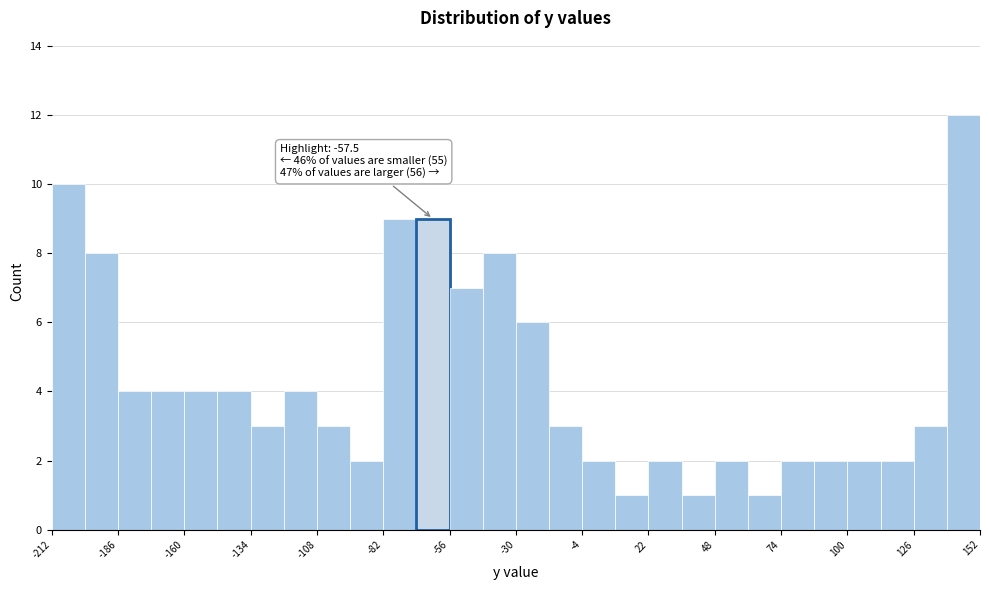

Read against the x-axis, roughly where is the centre of the tallest bar?

145